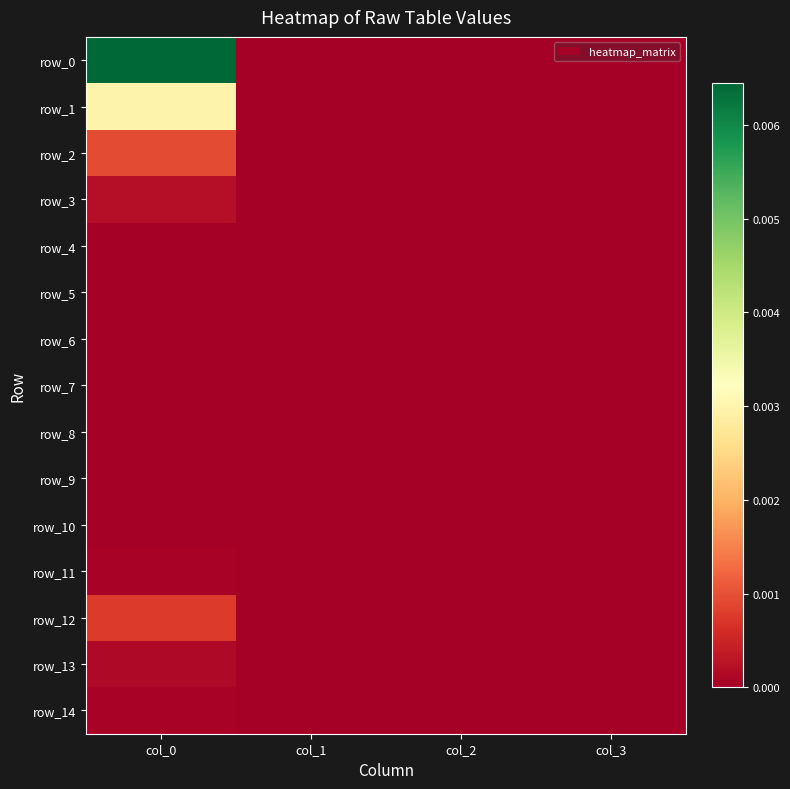

At how many categories does at least one series exceed 0?

1